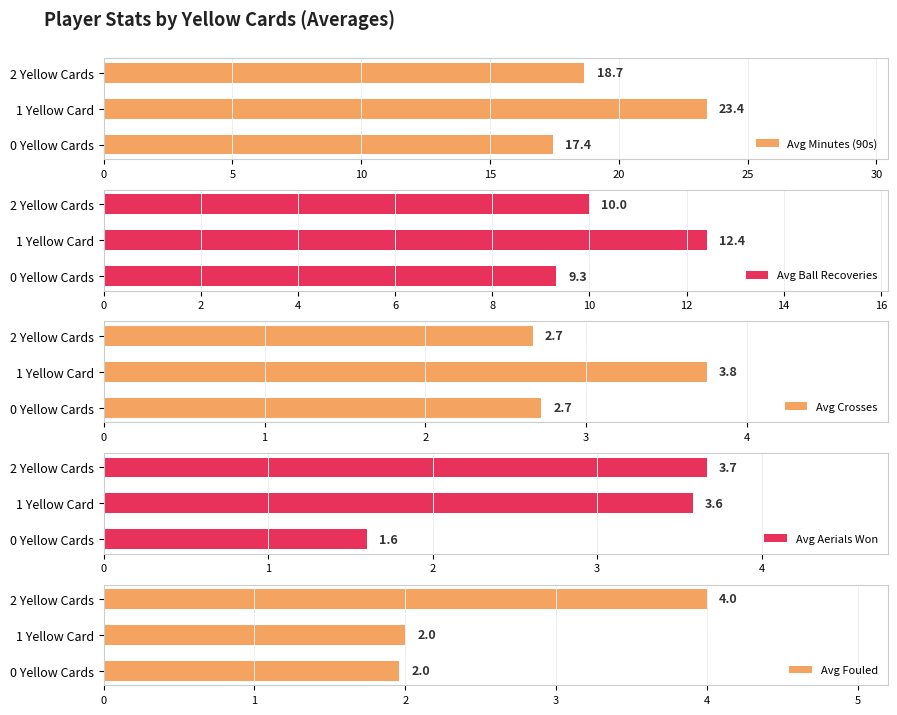

What is the difference between the maximum and minimum values in the Avg Crosses series?

1.1